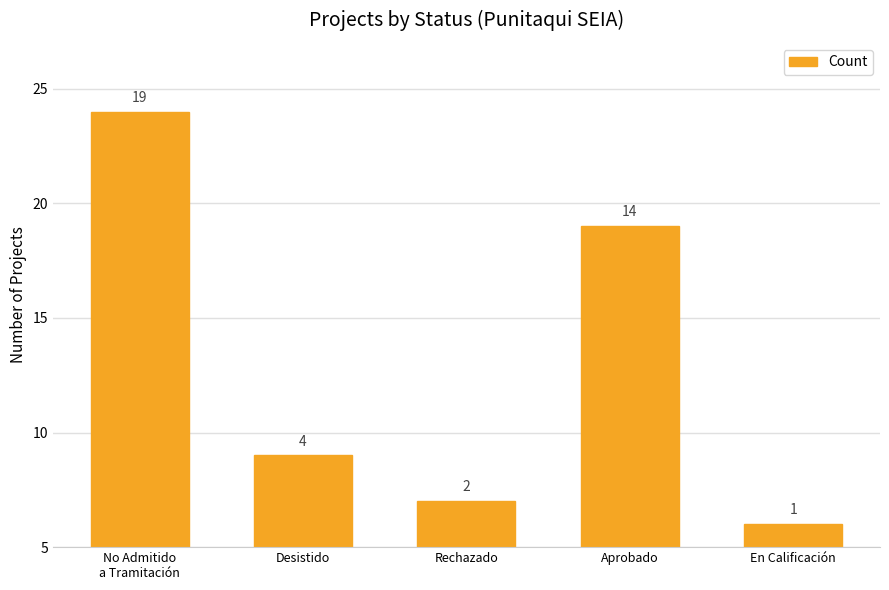

Does the chart contain stacked bars?

No